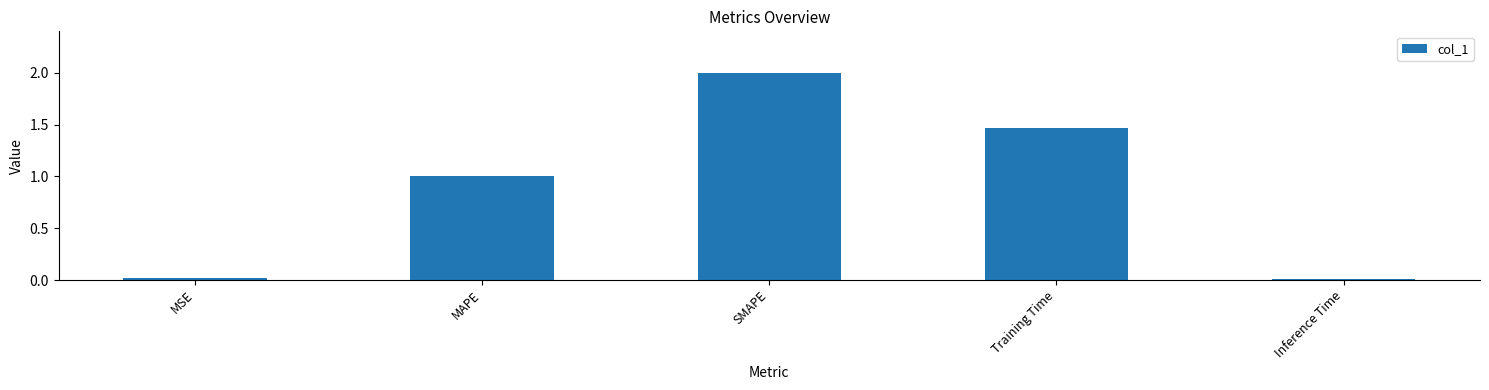

Are the bars grouped side by side (vs. stacked)?

No